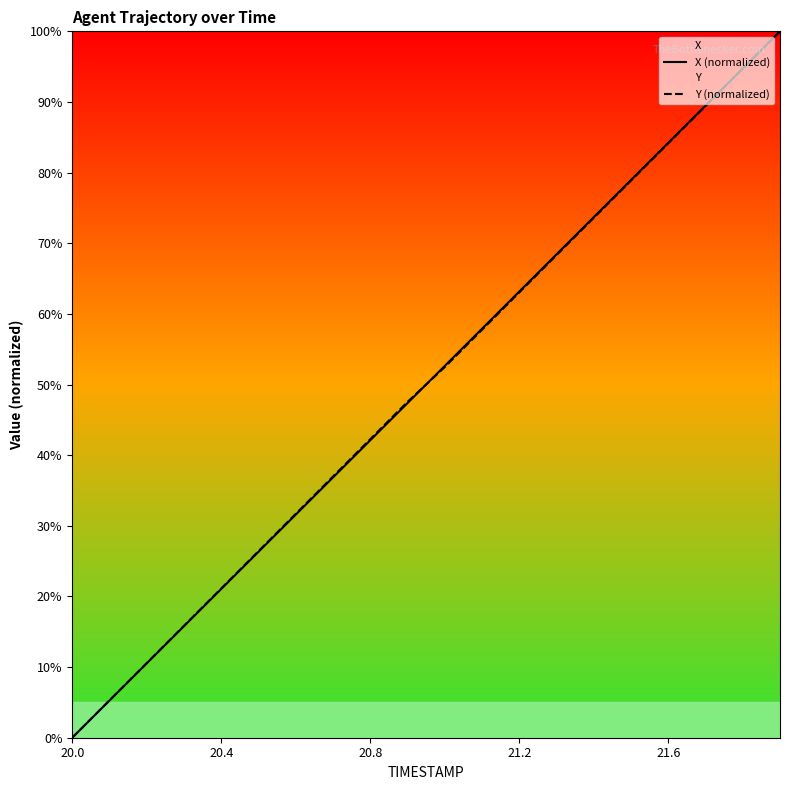

At how many categories does at least one series exceed 35?

13